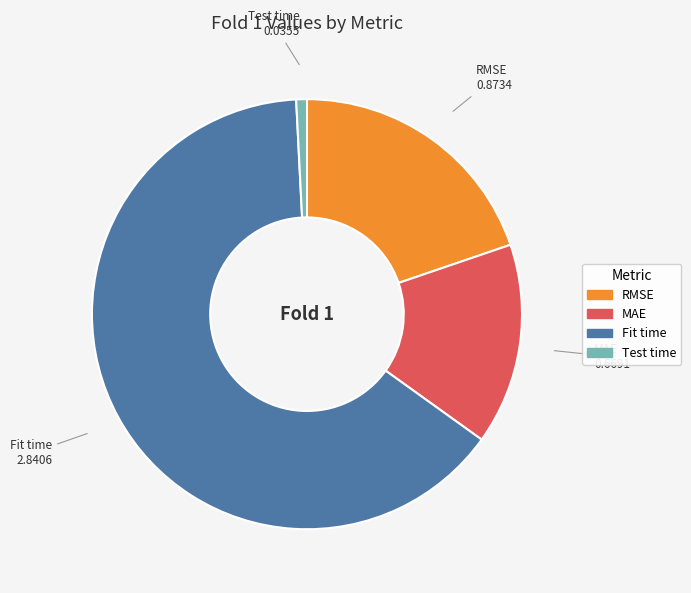

Count the number of slices in the pie.

4